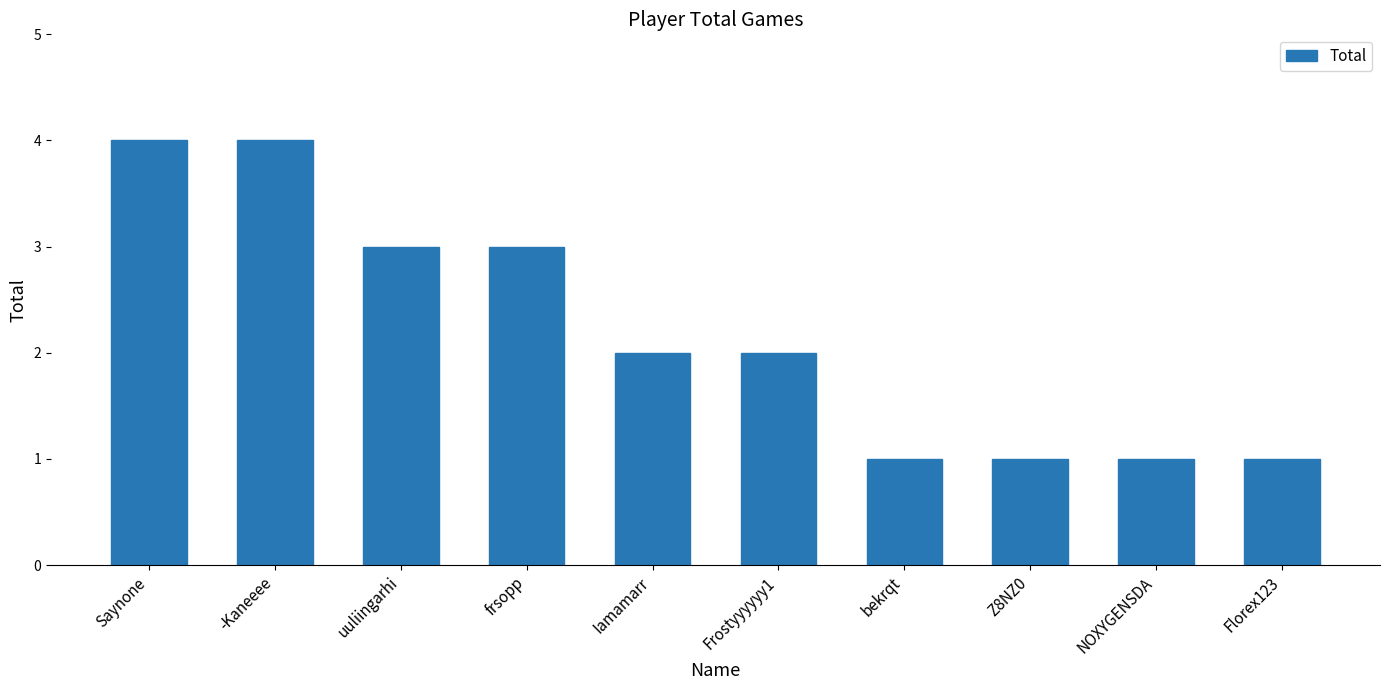

Between -Kaneeee and Iamamarr, which is larger?

-Kaneeee